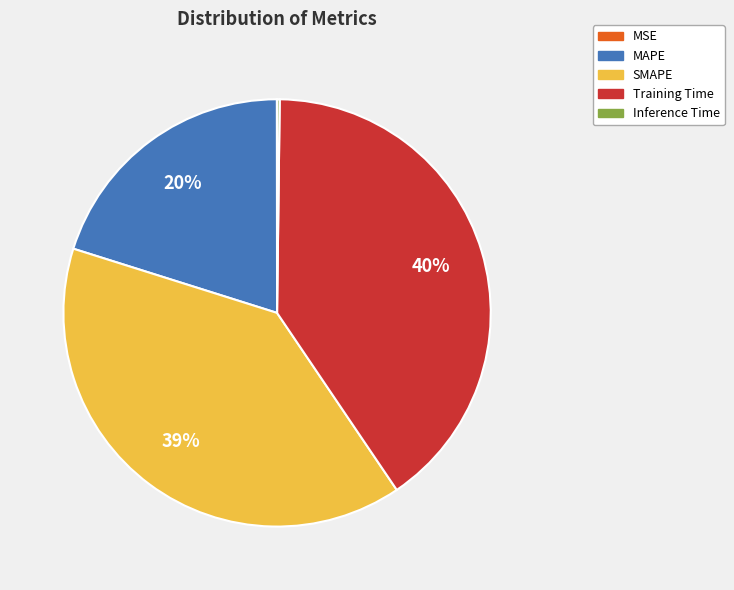

Between MAPE and Training Time, which is larger?

Training Time